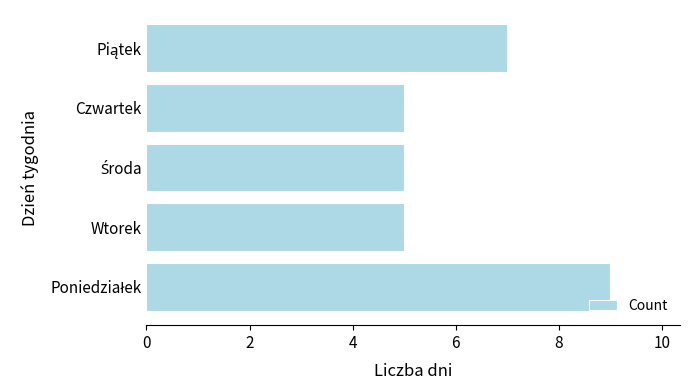

What is the difference between the maximum and minimum values?

4